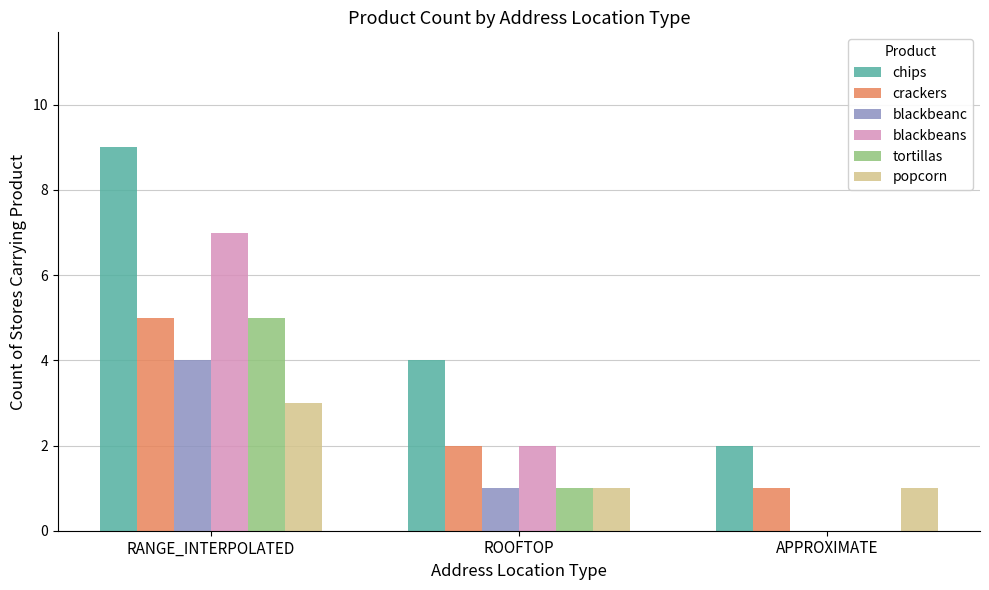

Is it true that crackers equals 2 at ROOFTOP?

True